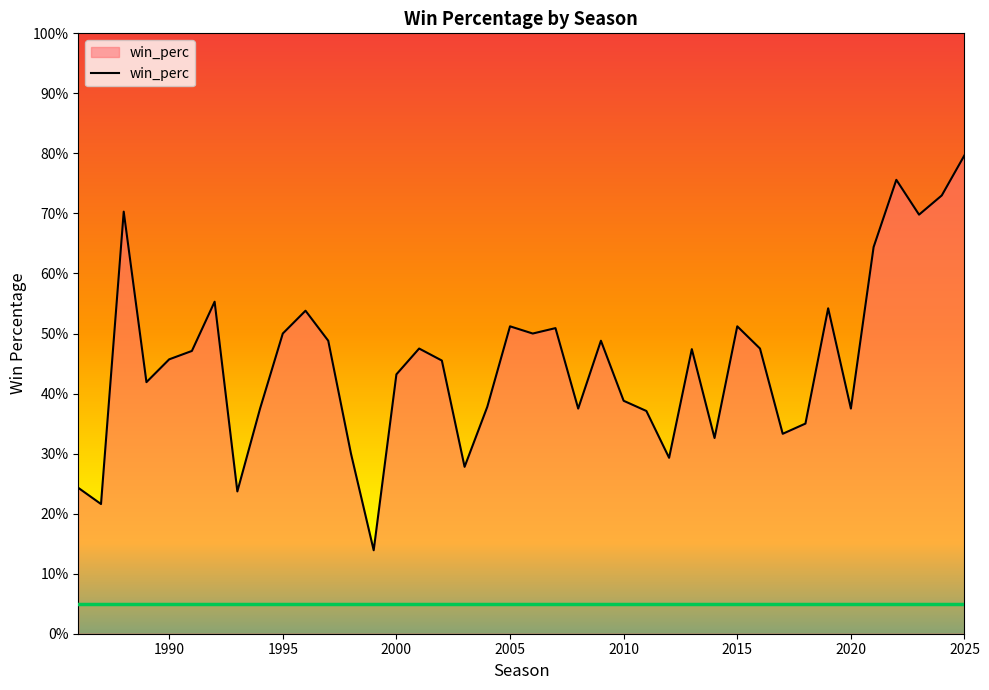

How many points are lower than both their immediate neighbors (excluding endpoints)?

12